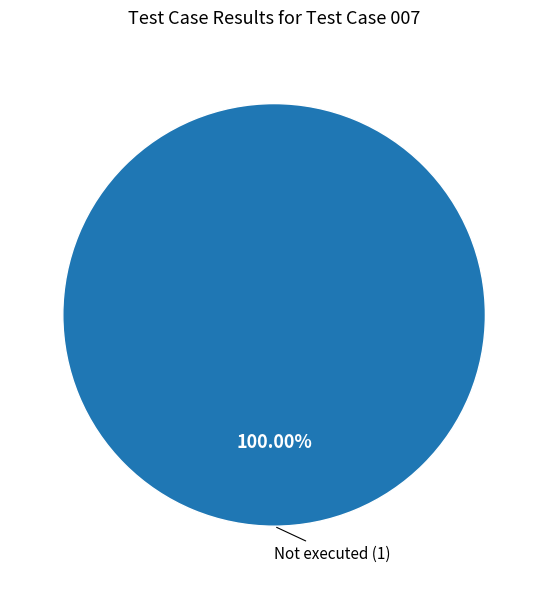

How many segments does this pie chart have?

1